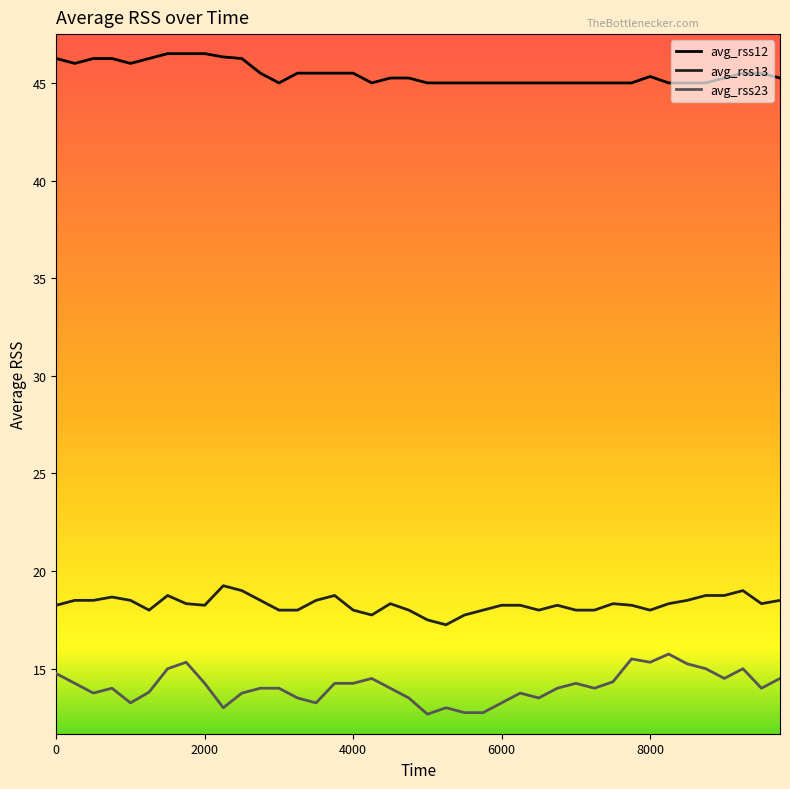

What is the greatest value displayed?

46.5